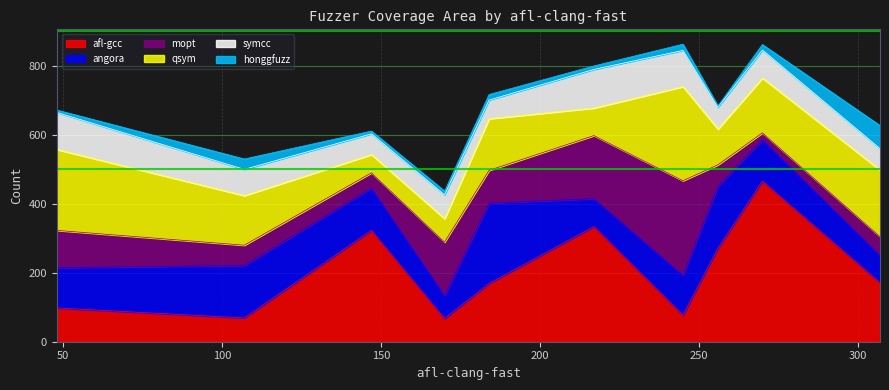

Is it true that mopt equals 95 at run10?

False